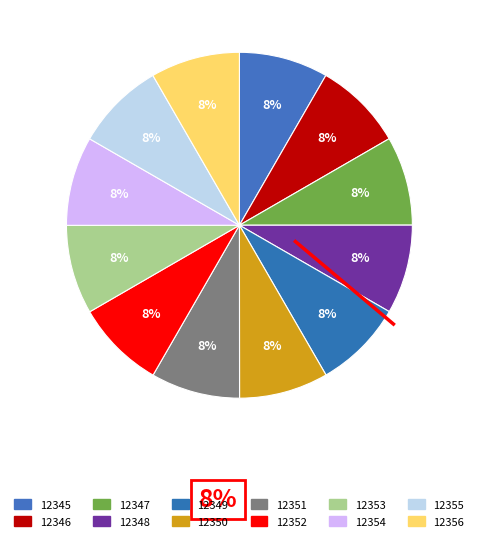

The 12355 slice represents 8% of the pie. True or false?

True